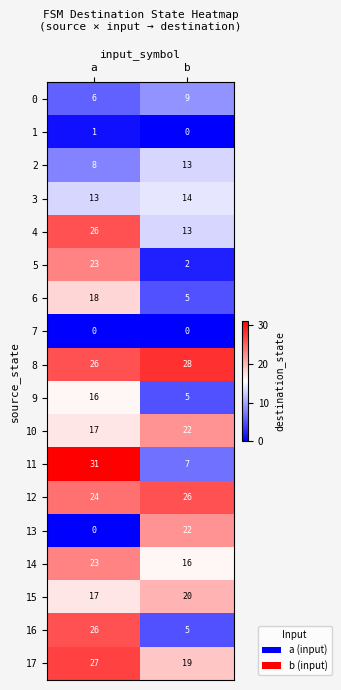

List the labels in order of 0 value, smallest first.

a, b